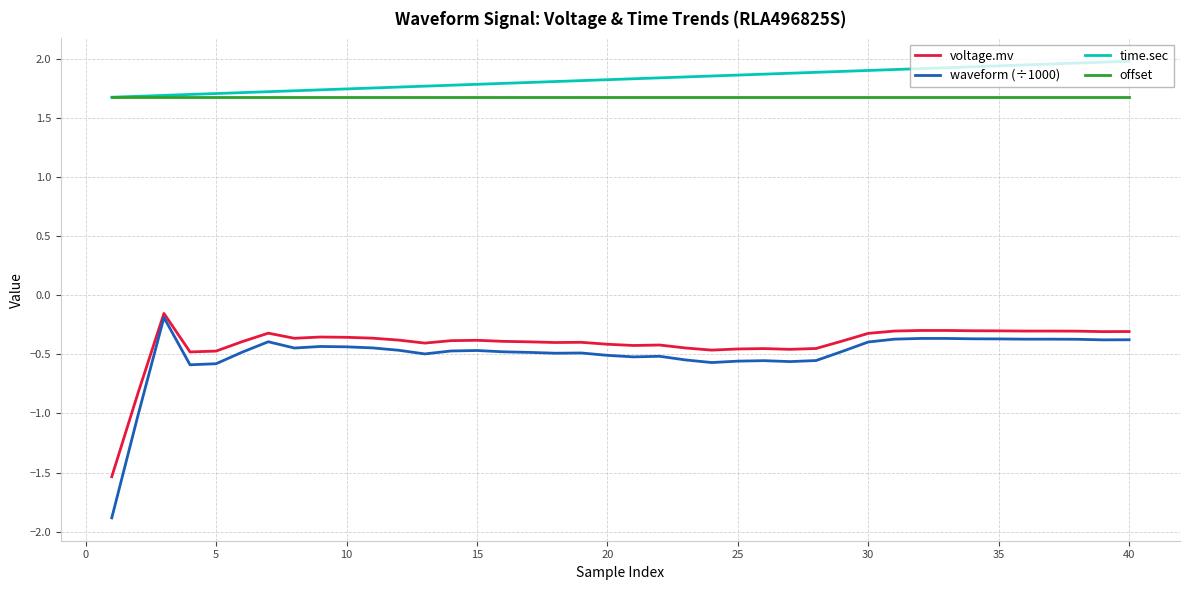

Which series has the widest spread of values?

waveform (÷1000)